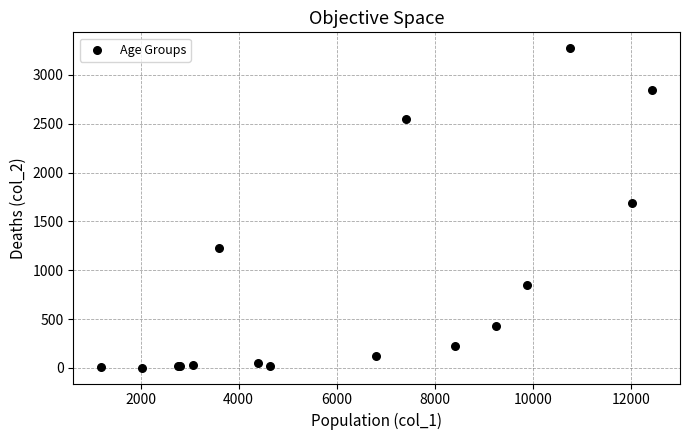

What Y value in the scatter plot is closest to 1638?

1690